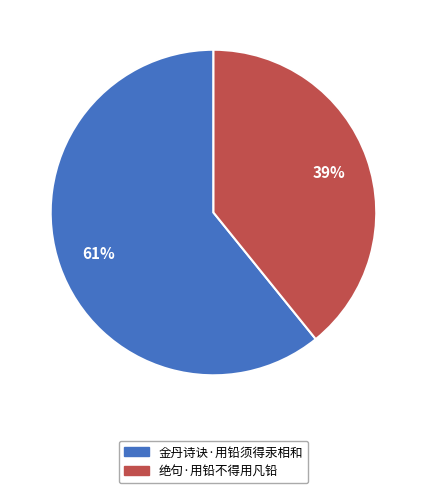

Is it true that 金丹诗诀·用铅须得汞相和 is 67% of the pie?

False